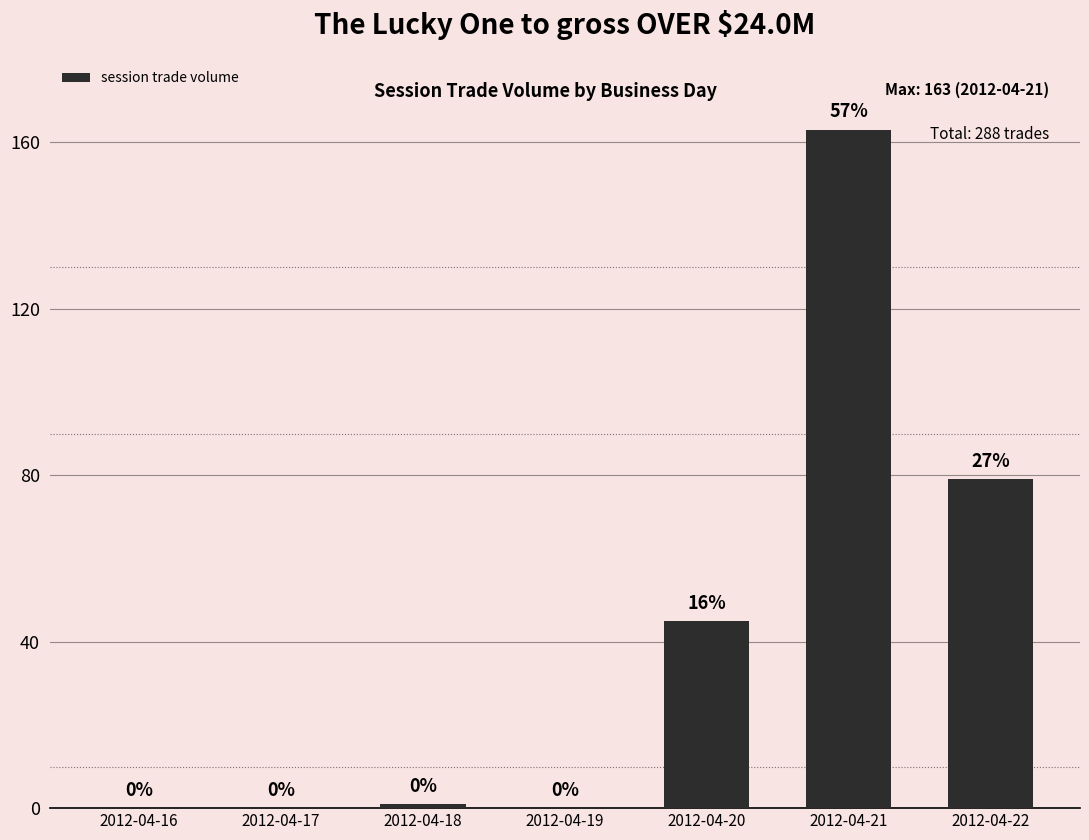

Which category has the highest value across all series?

2012-04-21